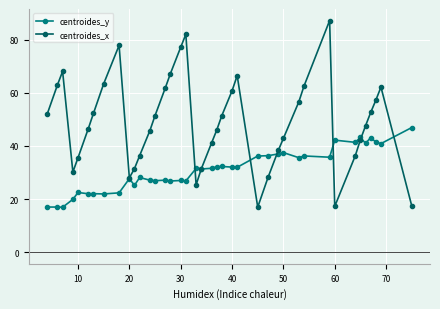

List the series in order of their peak value, highest first.

centroides_x, centroides_y